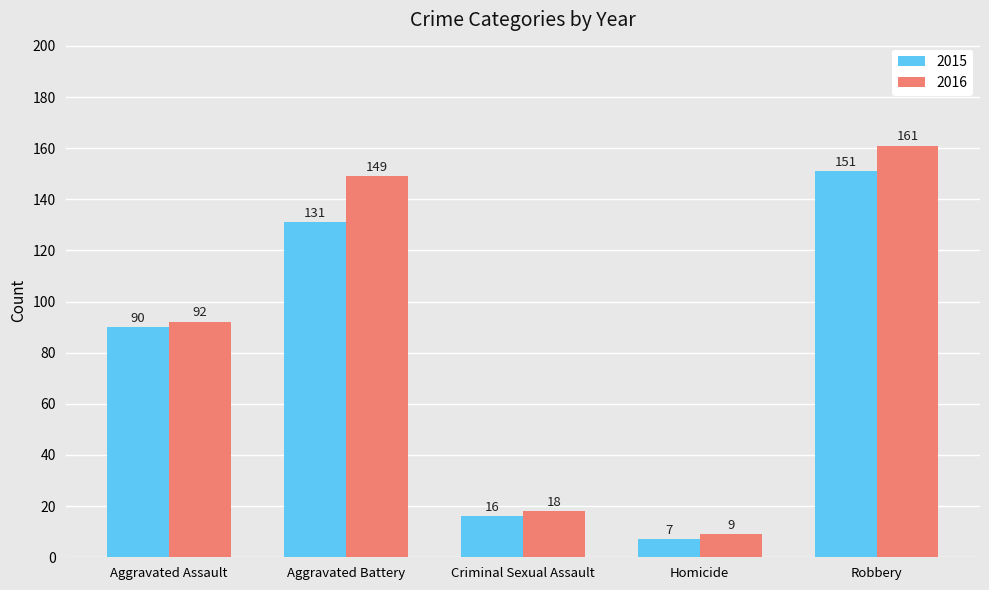

Are the bars grouped side by side (vs. stacked)?

Yes